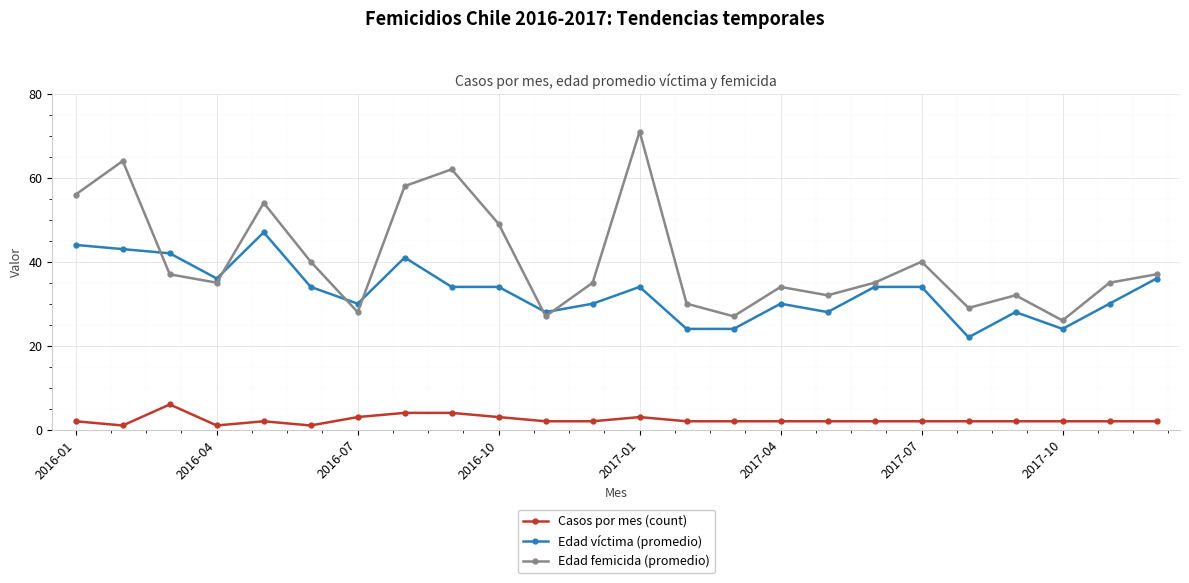

Reading left to right, list all the values displayed in this chart.

Casos por mes (count): 2	1	6	1	2	1	3	4	4	3	2	2	3	2	2	2	2	2	2	2	2	2	2	2
Edad víctima (promedio): 44	43	42	36	47	34	30	41	34	34	28	30	34	24	24	30	28	34	34	22	28	24	30	36
Edad femicida (promedio): 56	64	37	35	54	40	28	58	62	49	27	35	71	30	27	34	32	35	40	29	32	26	35	37